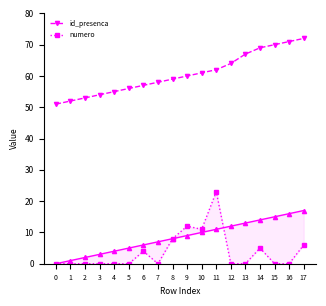

Rank the categories by numero value from lowest to highest.

0, 1, 2, 3, 4, 5, 7, 12, 13, 15, 16, 6, 14, 17, 8, 10, 9, 11